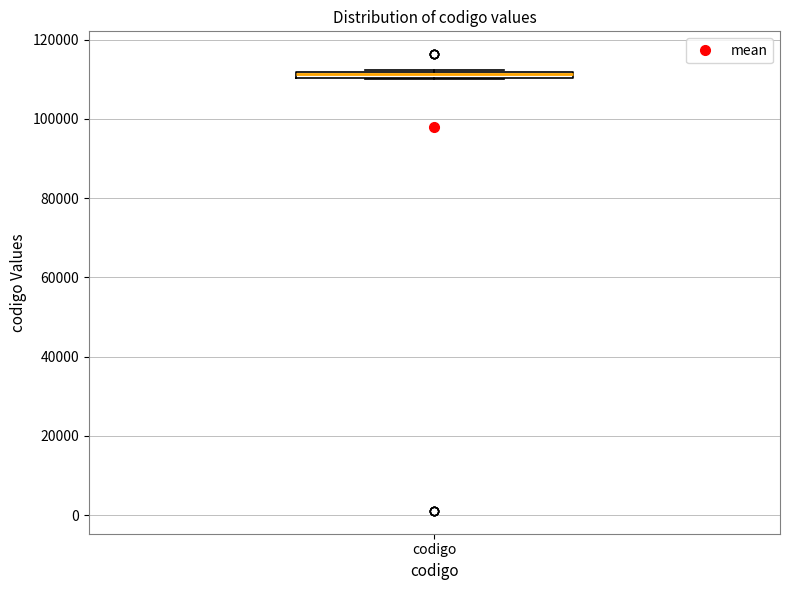

Where is the lower edge of the box for codigo on the y-axis? The values are not printed on the chart, so give them approximately, as read against the axis.

110000